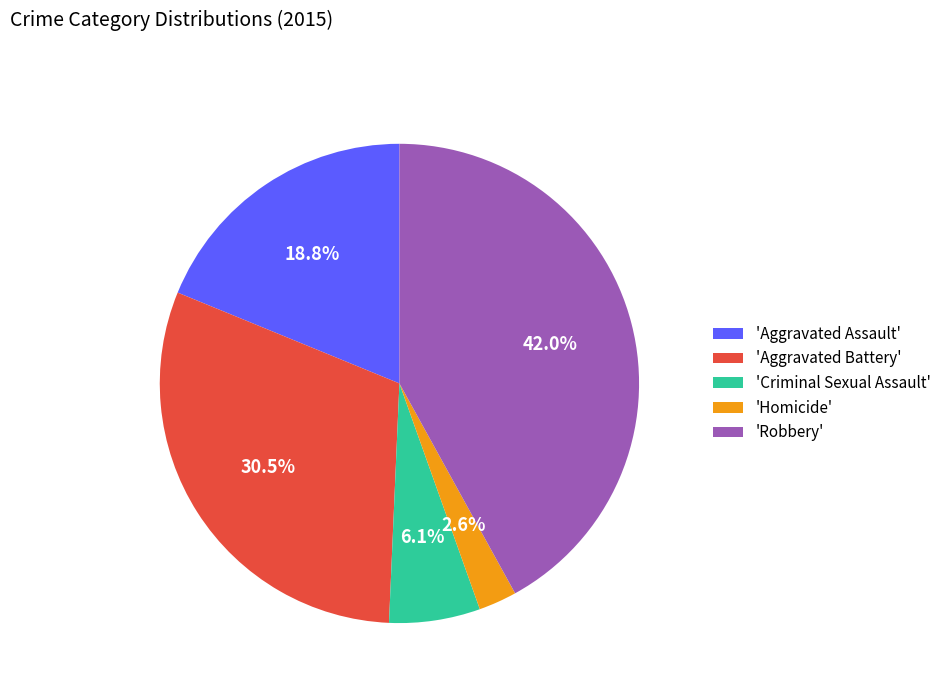

Between 'Robbery' and 'Criminal Sexual Assault', which is larger?

'Robbery'